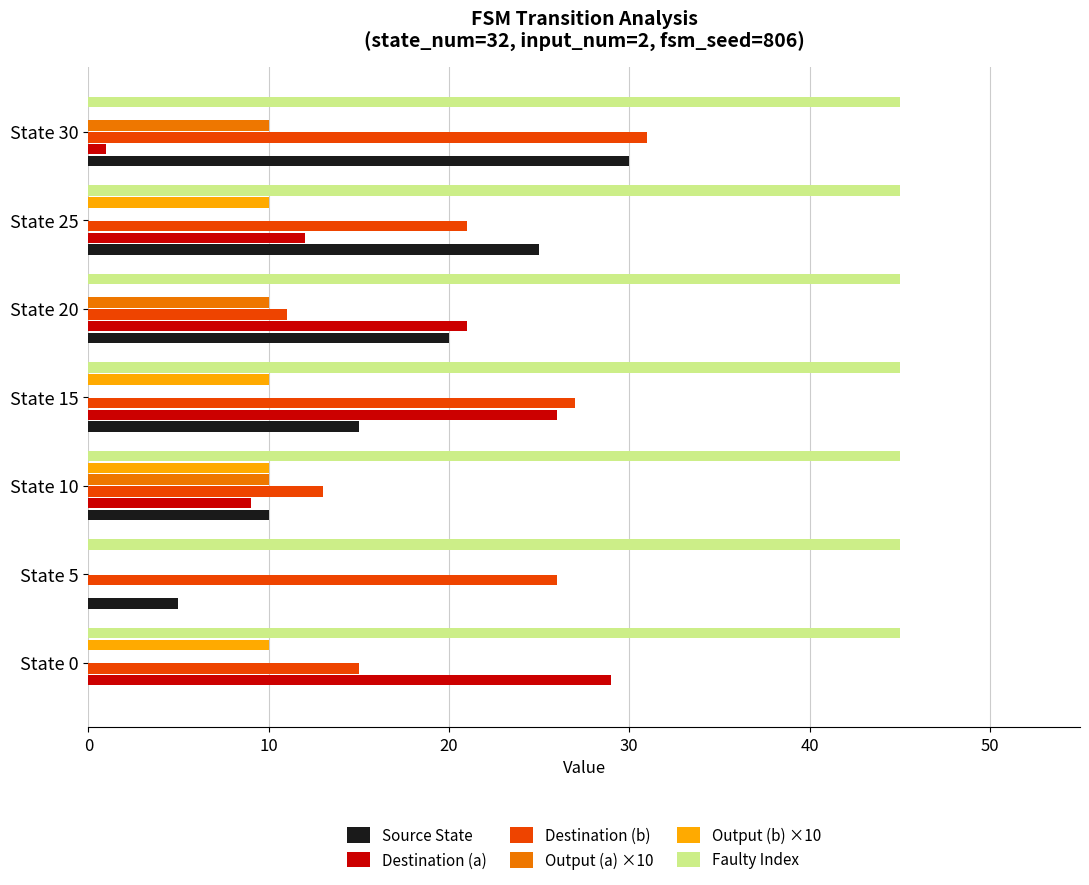

Between State 0 and State 25, which series saw the biggest shift?

Source State